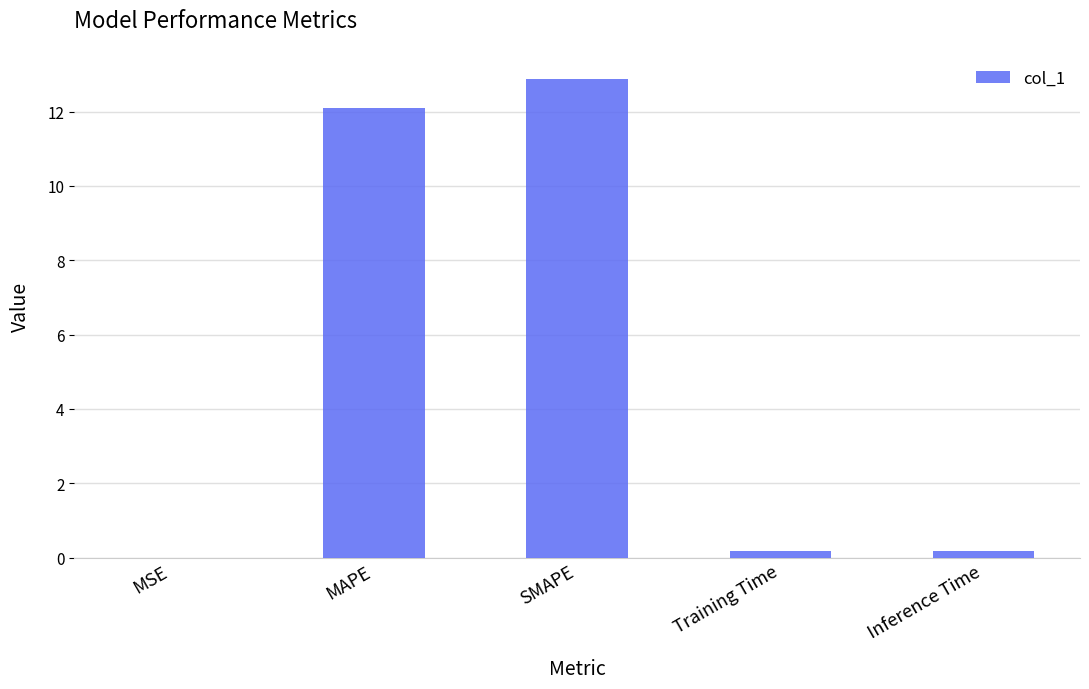

Is it true that the value at SMAPE is 12.9?

True